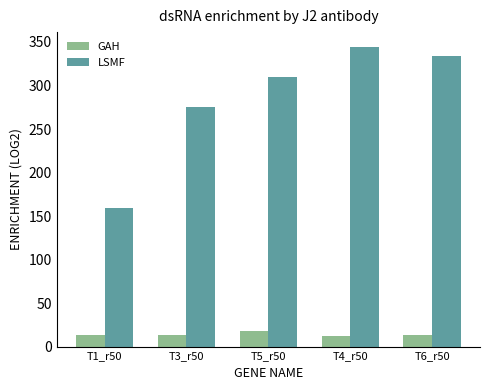

At which label is LSMF closest to 251?

T3_r50